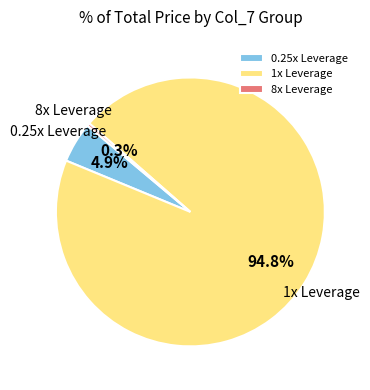

Rank the categories by value from highest to lowest.

1x Leverage, 0.25x Leverage, 8x Leverage